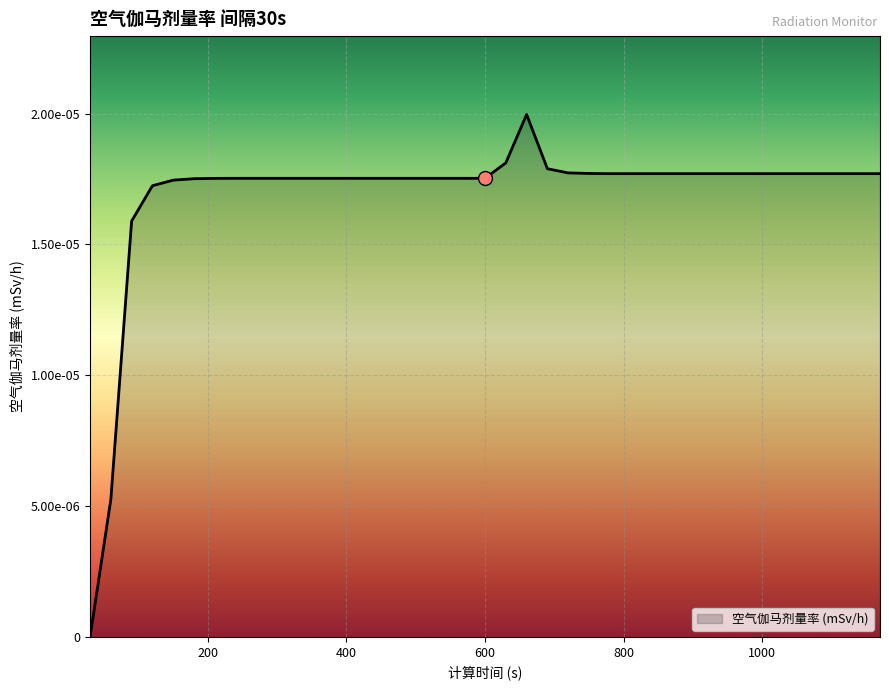

Is this an area chart (filled region under the line)?

Yes